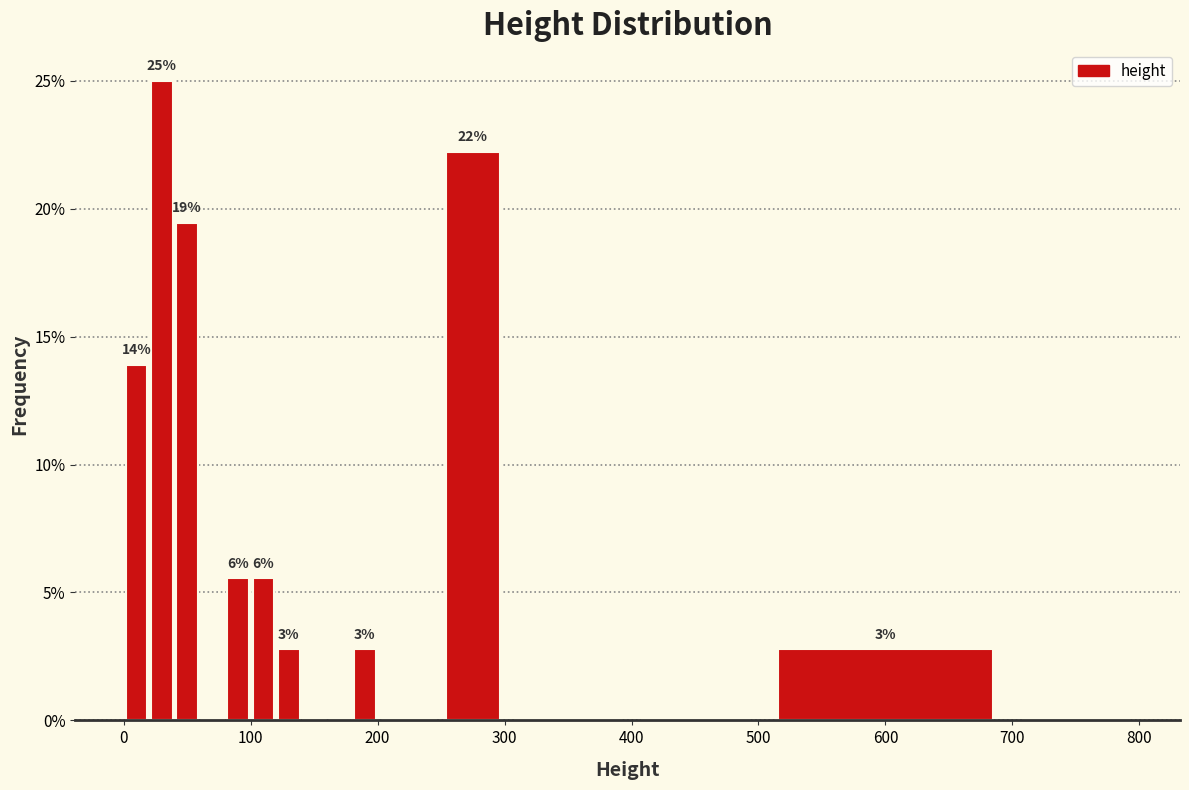

Read against the x-axis, roughly where is the centre of the tallest bar?

30